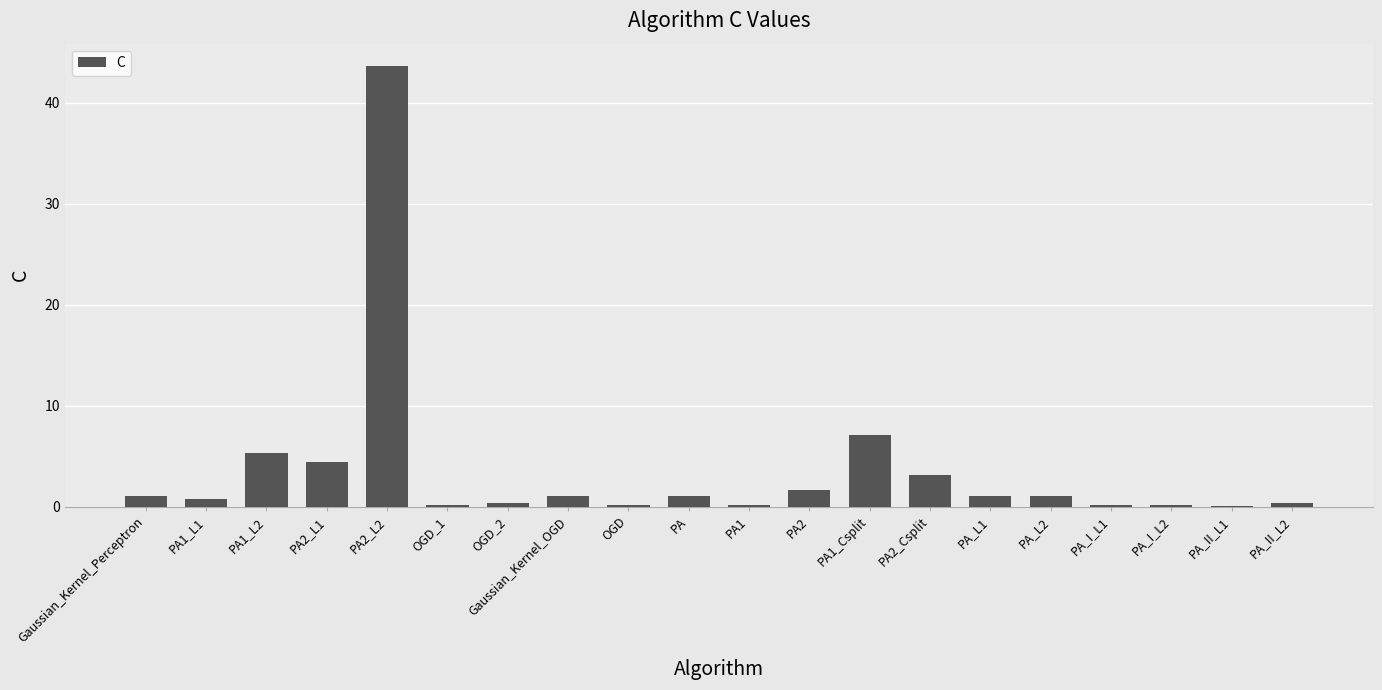

Read the value at PA_II_L2.

0.4